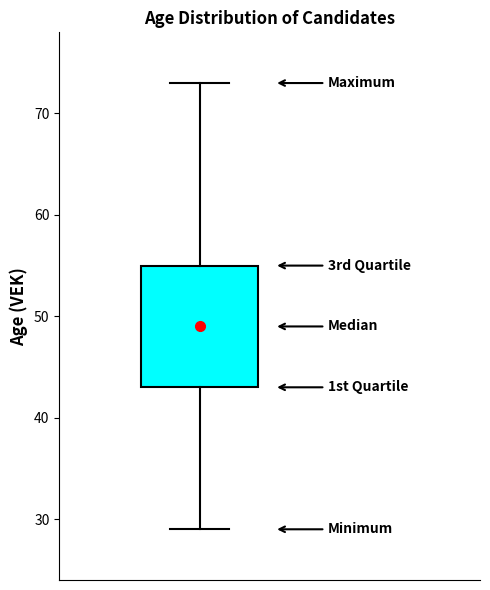

Read this box plot against the y-axis: the position of the median line, the range covered by the box, and the ends of both whiskers. The values are not printed on the chart, so give them approximately, as read against the axis.

median 49, box 43 to 55, whiskers 29 to 73